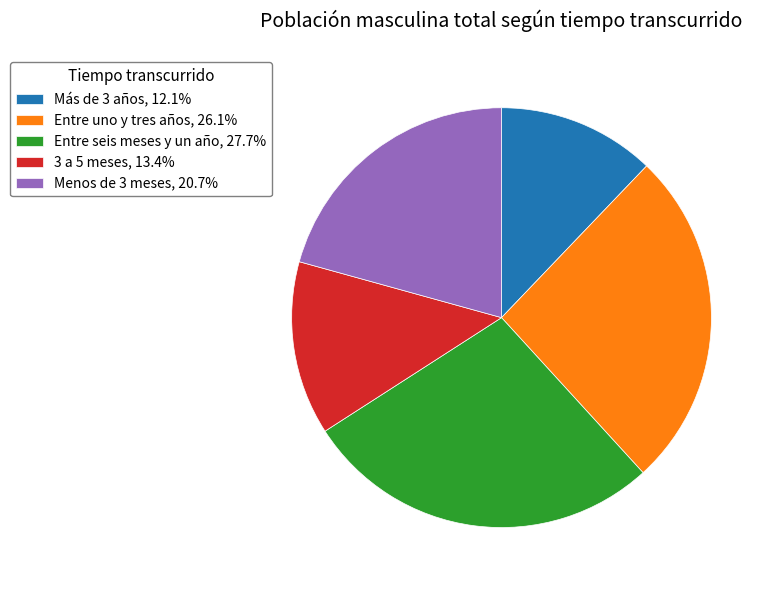

The Menos de 3 meses slice represents 21% of the pie. True or false?

True